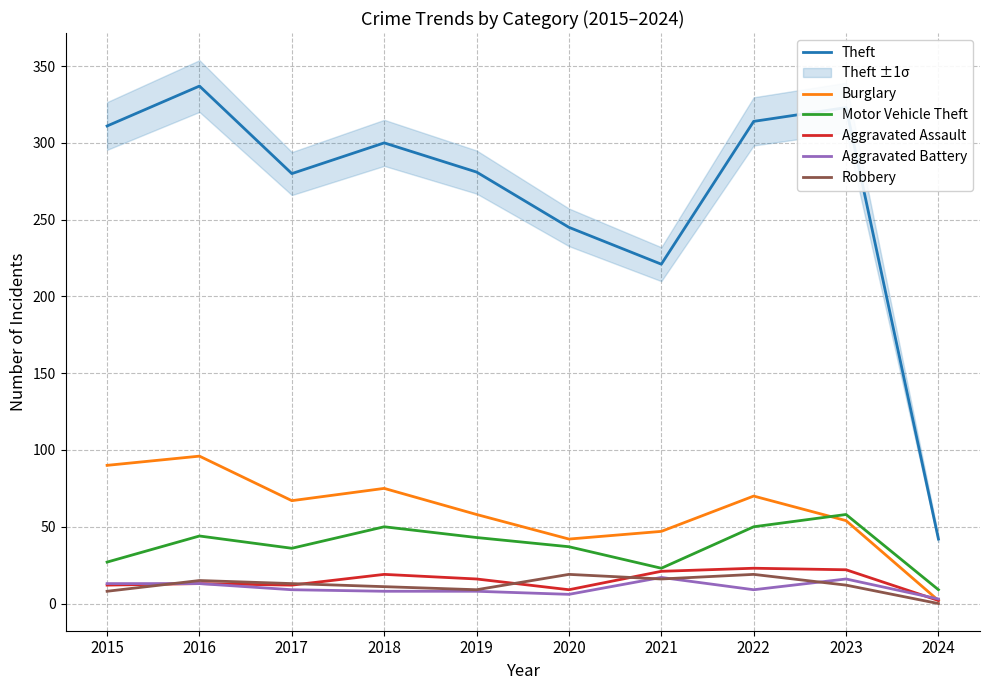

What is the sum of all Aggravated Assault values?

149